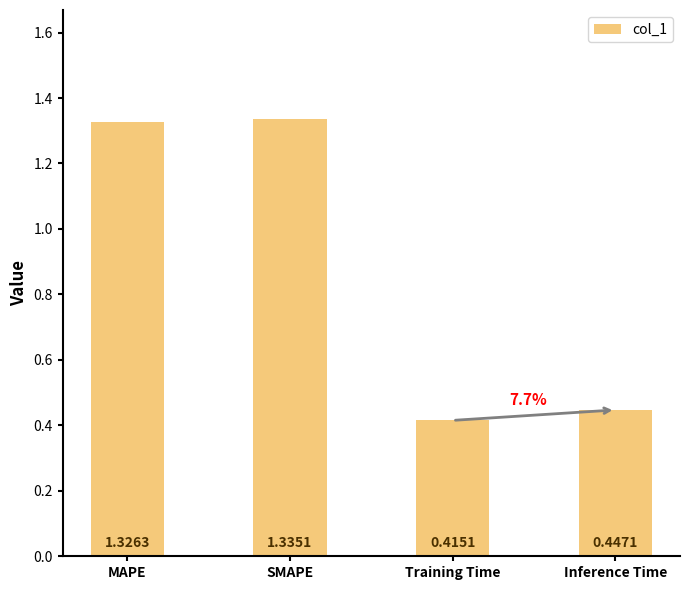

Where does the data first go above 1?

MAPE